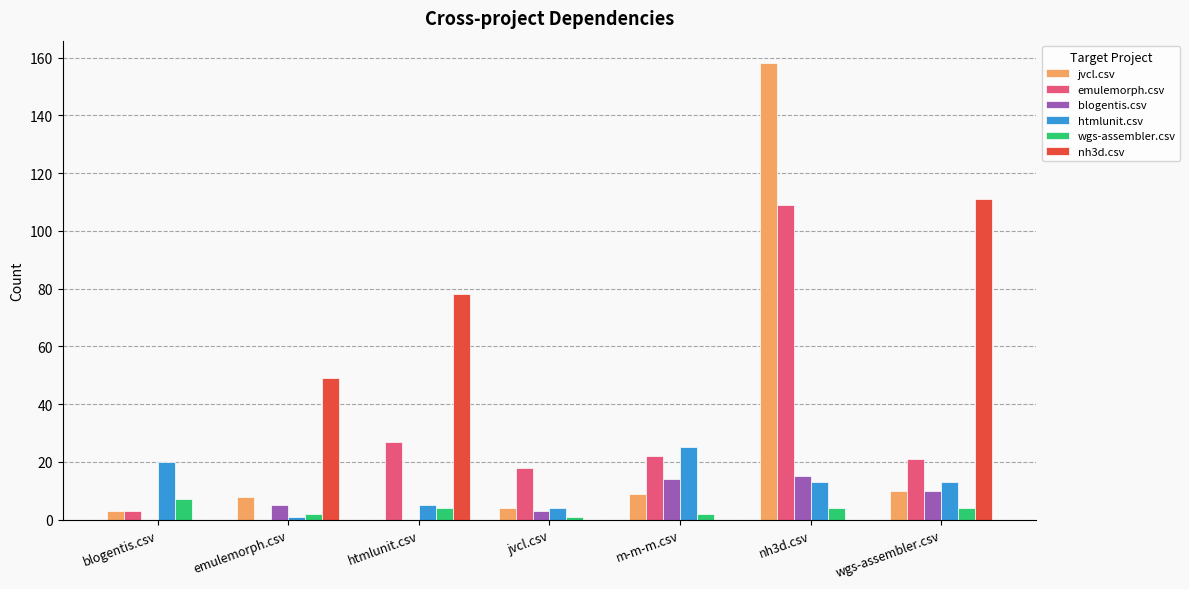

Which series has the largest total across all categories?

nh3d.csv